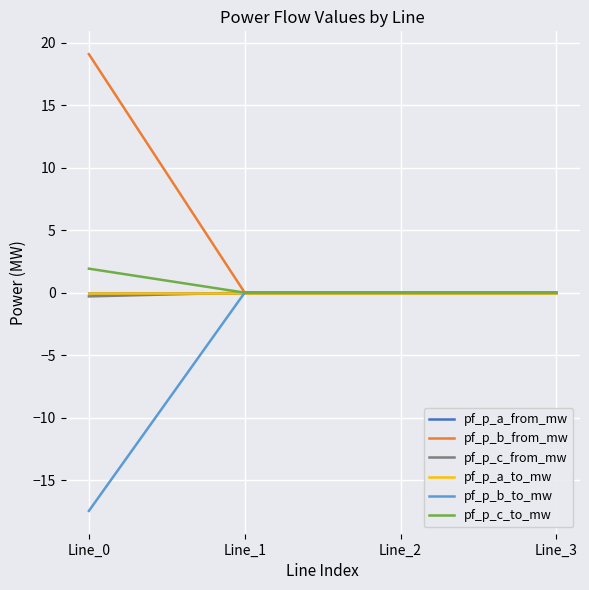

Is it true that pf_p_c_to_mw equals -0.0 at Line_1?

True